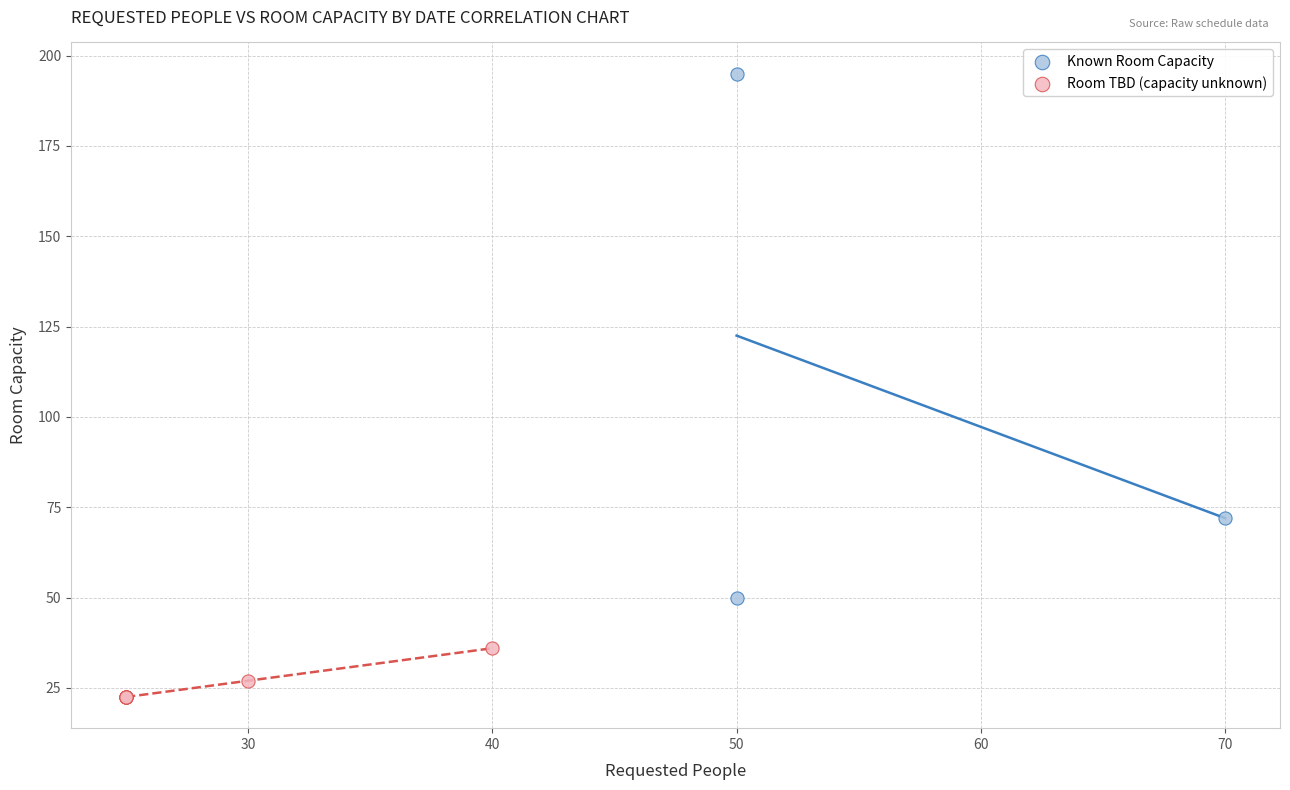

Which series contains the highest Y value?

Known Room Capacity